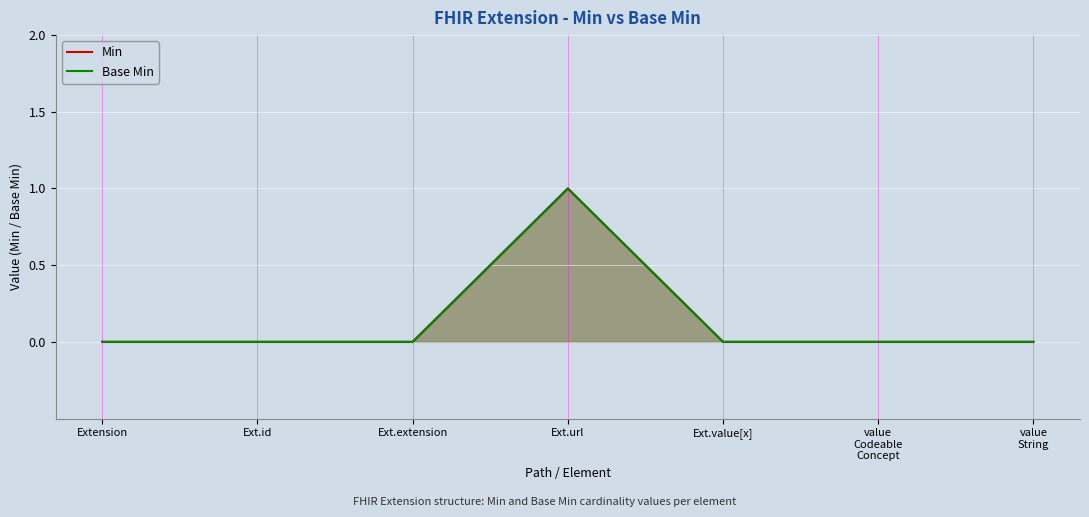

True or false: Base Min has more than 1 points higher than both neighbors.

False